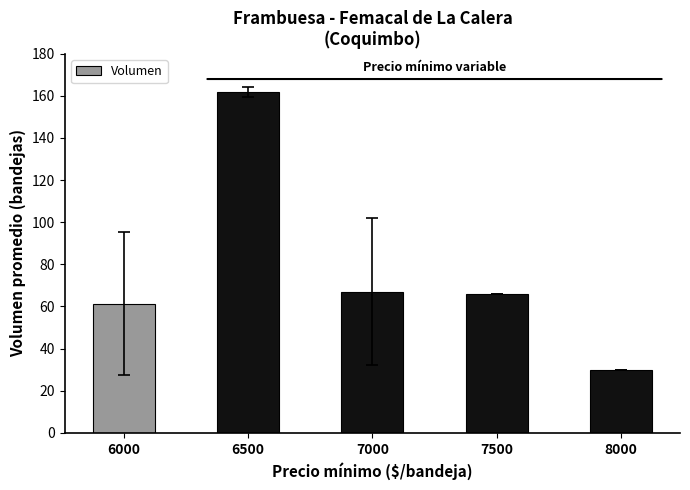

What is the sum of all values?

386.0